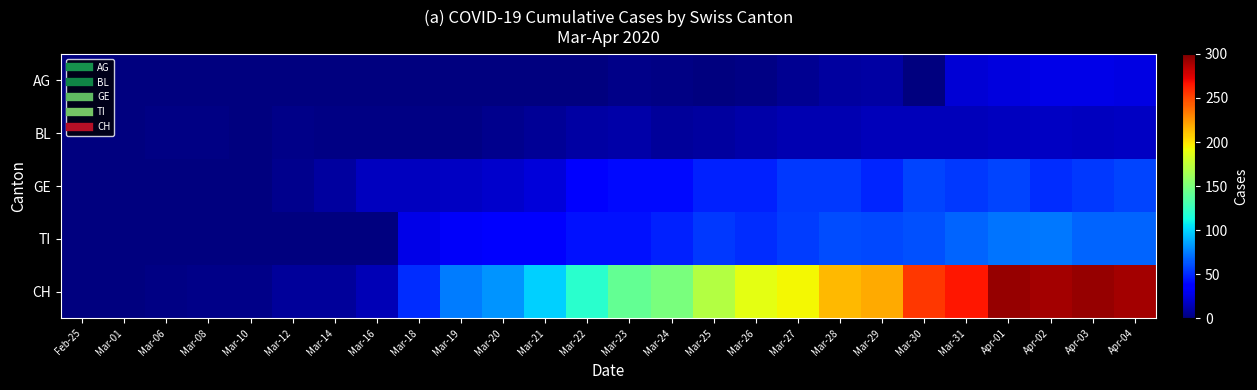

Reading left to right, list all the values displayed in this chart.

AG: Feb-25=0	Mar-01=0	Mar-06=0	Mar-08=0	Mar-10=0	Mar-12=0	Mar-14=0	Mar-16=0	Mar-18=0	Mar-19=0	Mar-20=0	Mar-21=0	Mar-22=0	Mar-23=3	Mar-24=2	Mar-25=0	Mar-26=2	Mar-27=5	Mar-28=9	Mar-29=10	Mar-30=0	Mar-31=23	Apr-01=25	Apr-02=27	Apr-03=27	Apr-04=26
BL: Feb-25=0	Mar-01=0	Mar-06=2	Mar-08=2	Mar-10=1	Mar-12=3	Mar-14=2	Mar-16=2	Mar-18=2	Mar-19=2	Mar-20=4	Mar-21=7	Mar-22=10	Mar-23=11	Mar-24=8	Mar-25=9	Mar-26=11	Mar-27=13	Mar-28=14	Mar-29=16	Mar-30=16	Mar-31=16	Apr-01=17	Apr-02=18	Apr-03=17	Apr-04=18
GE: Feb-25=0	Mar-01=0	Mar-06=0	Mar-08=0	Mar-10=1	Mar-12=4	Mar-14=9	Mar-16=17	Mar-18=17	Mar-19=18	Mar-20=21	Mar-21=24	Mar-22=36	Mar-23=41	Mar-24=41	Mar-25=48	Mar-26=48	Mar-27=54	Mar-28=54	Mar-29=49	Mar-30=58	Mar-31=54	Apr-01=58	Apr-02=51	Apr-03=54	Apr-04=58
TI: Feb-25=0	Mar-01=0	Mar-06=0	Mar-08=0	Mar-10=0	Mar-12=0	Mar-14=0	Mar-16=0	Mar-18=28	Mar-19=32	Mar-20=34	Mar-21=37	Mar-22=43	Mar-23=43	Mar-24=48	Mar-25=55	Mar-26=51	Mar-27=56	Mar-28=60	Mar-29=59	Mar-30=61	Mar-31=67	Apr-01=72	Apr-02=73	Apr-03=67	Apr-04=67
CH: Feb-25=0	Mar-01=0	Mar-06=2	Mar-08=3	Mar-10=3	Mar-12=8	Mar-14=8	Mar-16=15	Mar-18=51	Mar-19=74	Mar-20=82	Mar-21=99	Mar-22=120	Mar-23=141	Mar-24=149	Mar-25=171	Mar-26=188	Mar-27=194	Mar-28=214	Mar-29=219	Mar-30=255	Mar-31=266	Apr-01=293	Apr-02=290	Apr-03=294	Apr-04=290